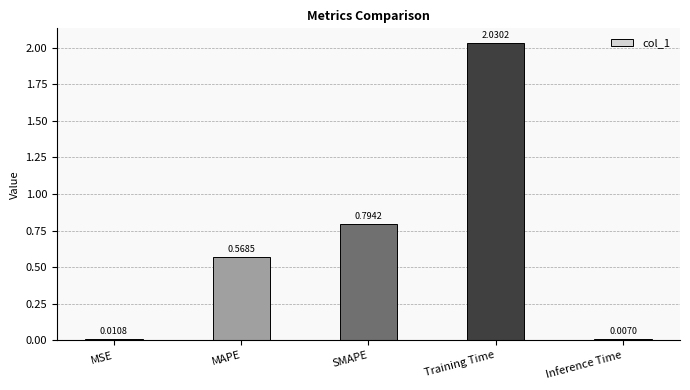

What is the label of the 1st bar from the left?

MSE